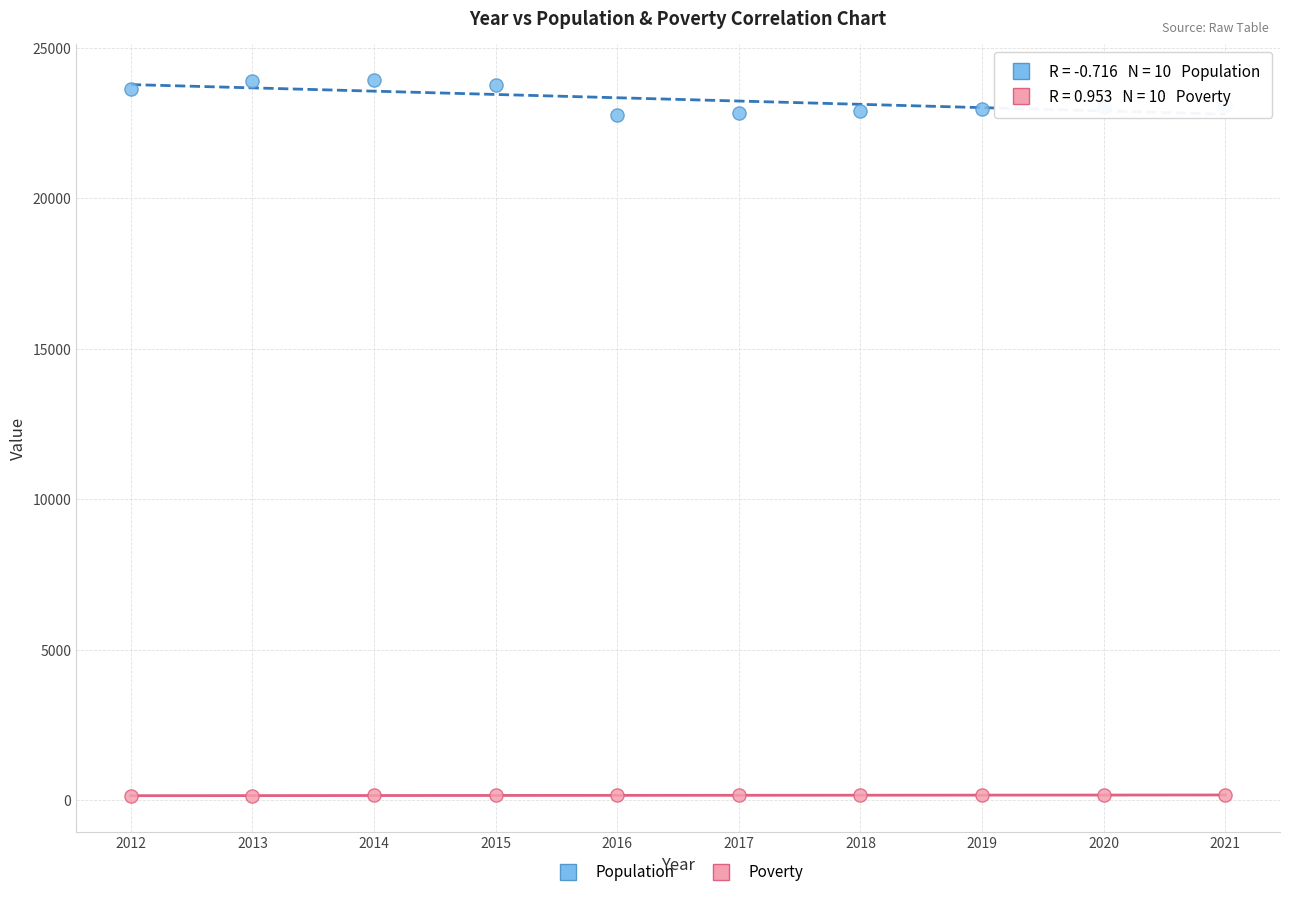

Across all data points, what is the range of X values (max minus min)?

9